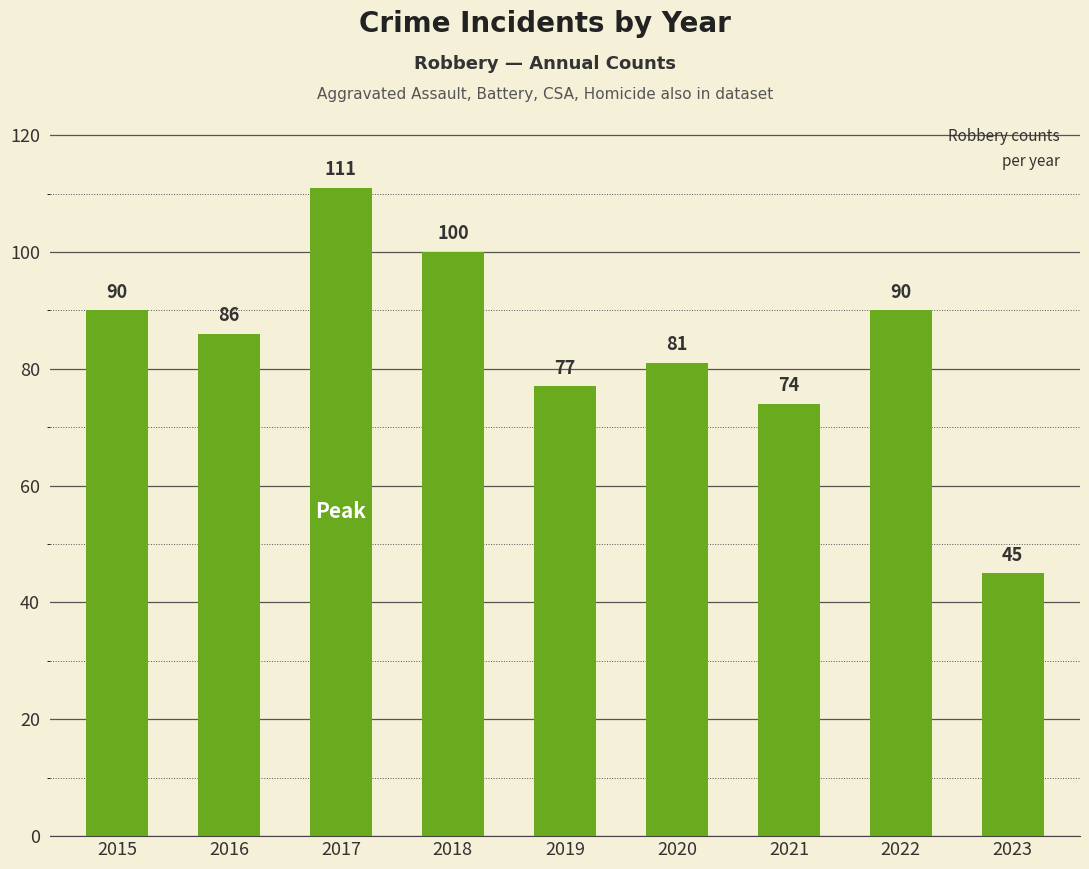

True or false: the data shows 159 at 2018.

False